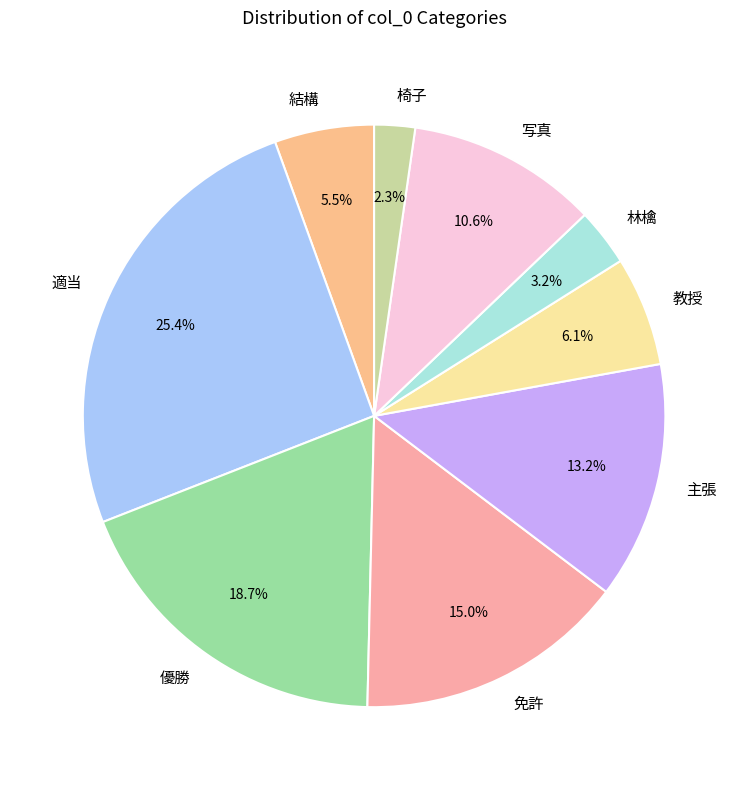

To the nearest percent, what percentage of the pie is 優勝?

19%